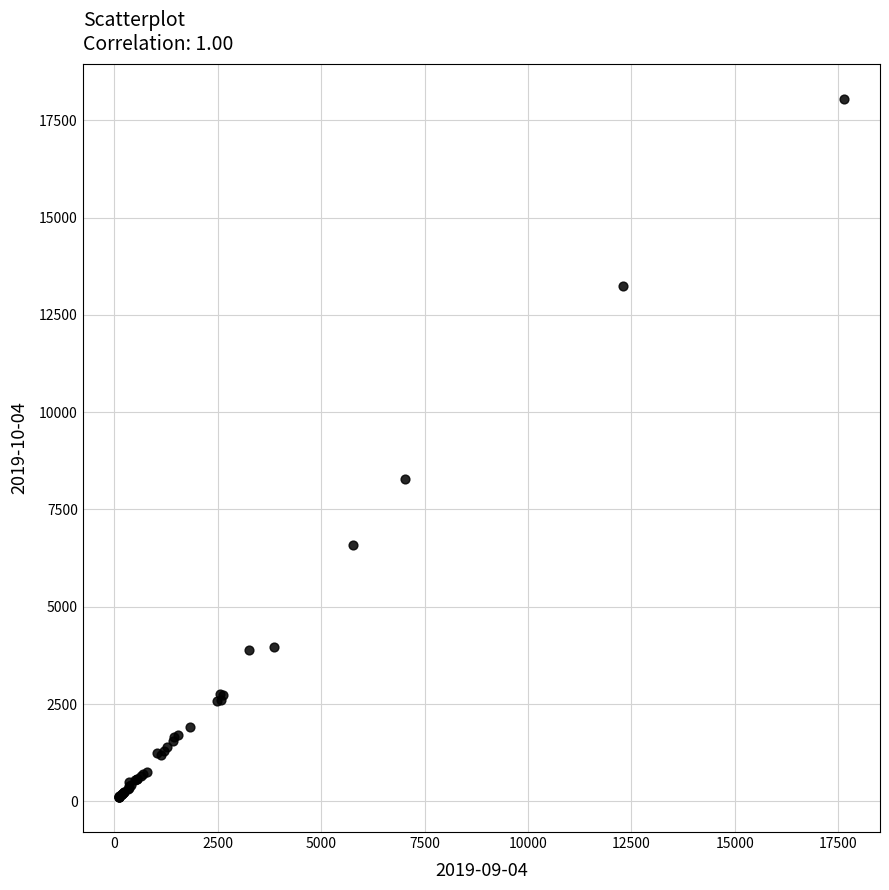

What Y value in the scatter plot is closest to 9078?

8296.1